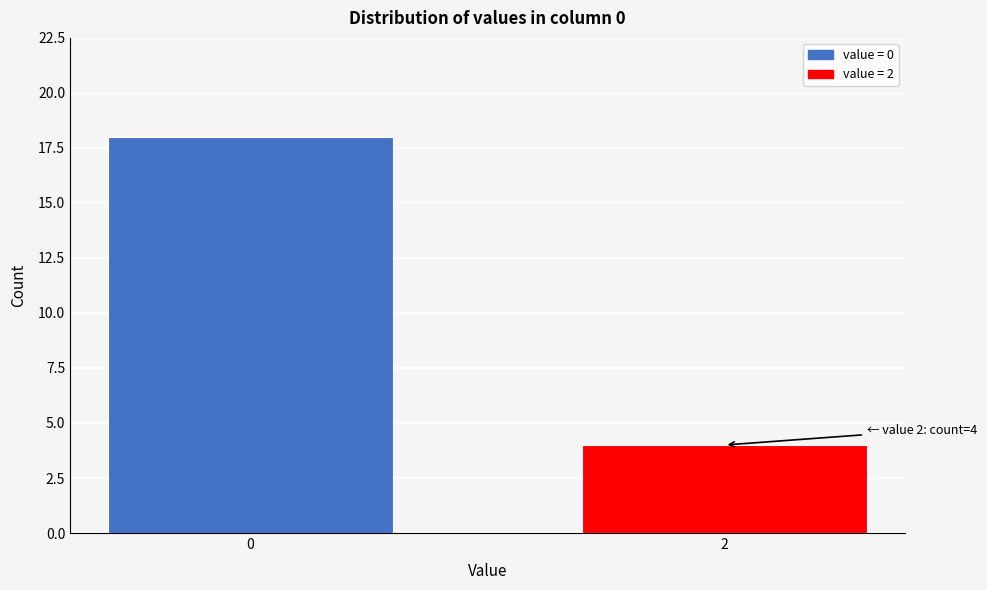

Reading left to right, extract all data points from this chart.

0=18	2=4